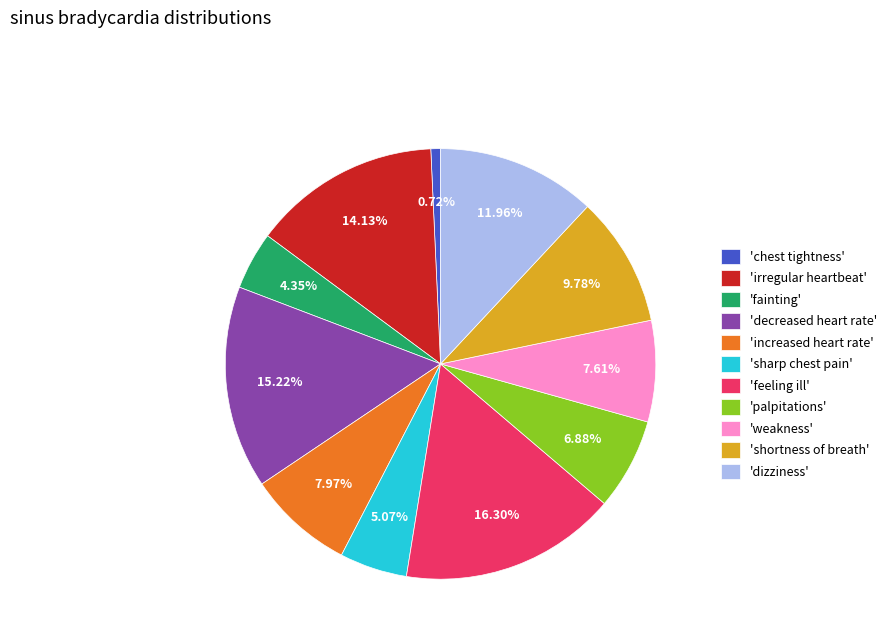

Do 'weakness' and 'dizziness' together represent more than half of the pie?

No